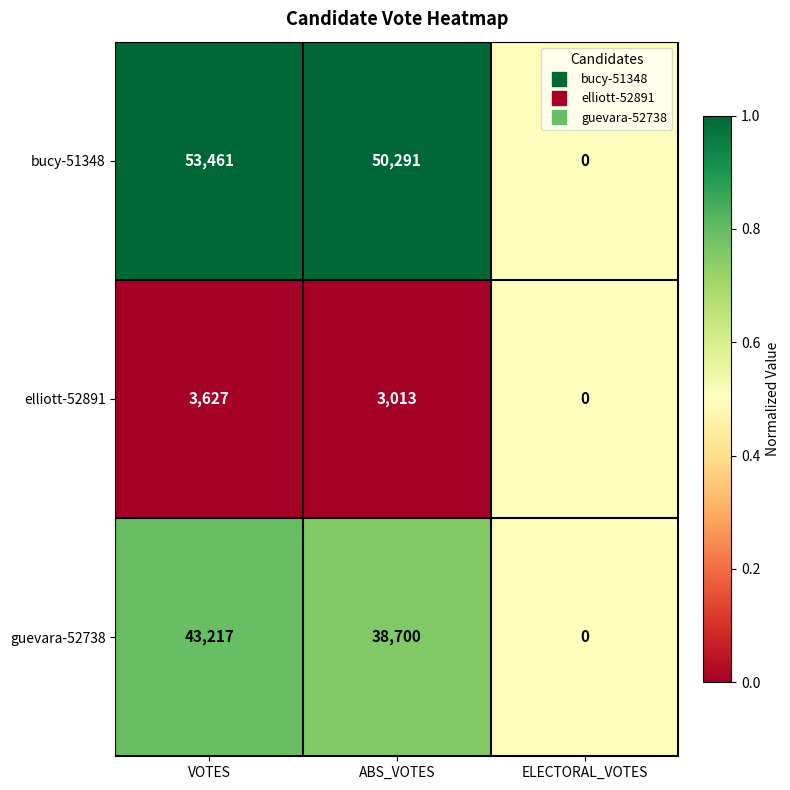

The value of bucy-51348 at ABS_VOTES is 74599. True or false?

False